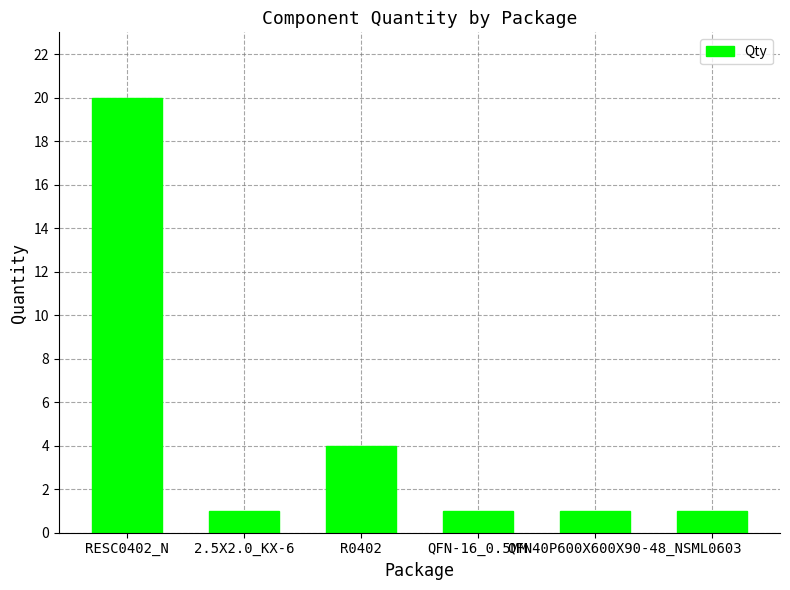

What is the minimum value shown in the chart?

1